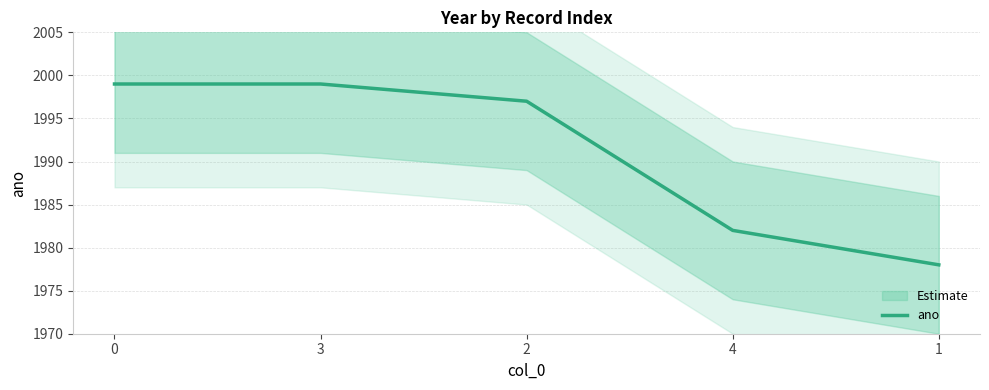

Reading left to right, list all the values displayed in this chart.

0=1999	3=1999	2=1997	4=1982	1=1978